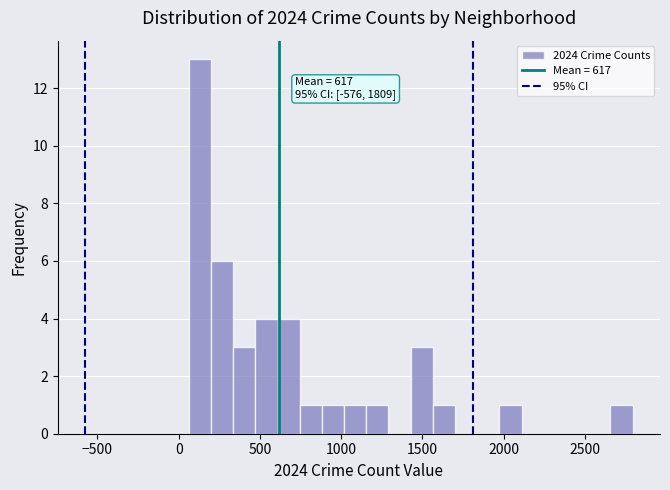

Around what value on the x-axis is the tallest bar? Give the approximate position of its centre, as read against the axis.

150